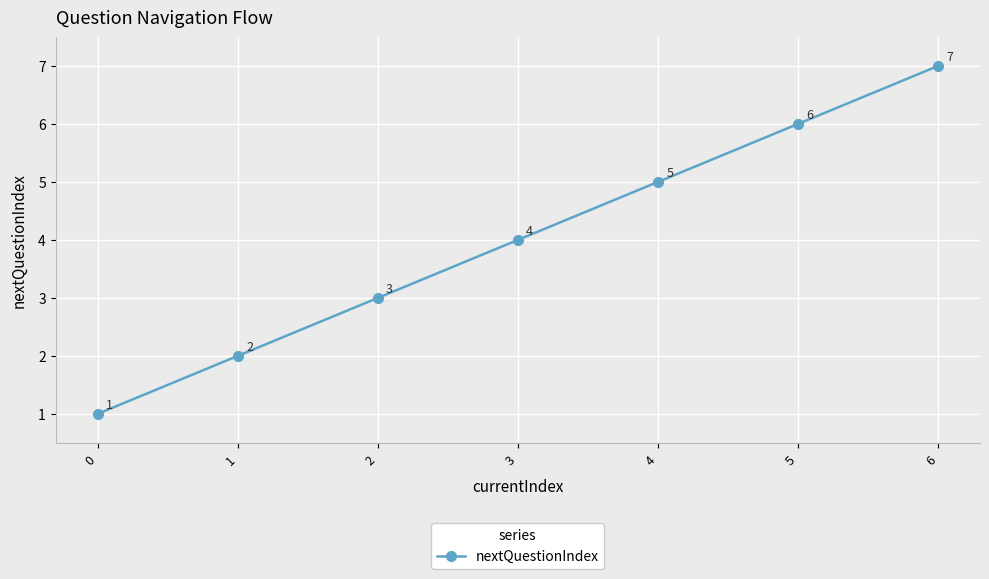

How many lines are shown in the chart?

1